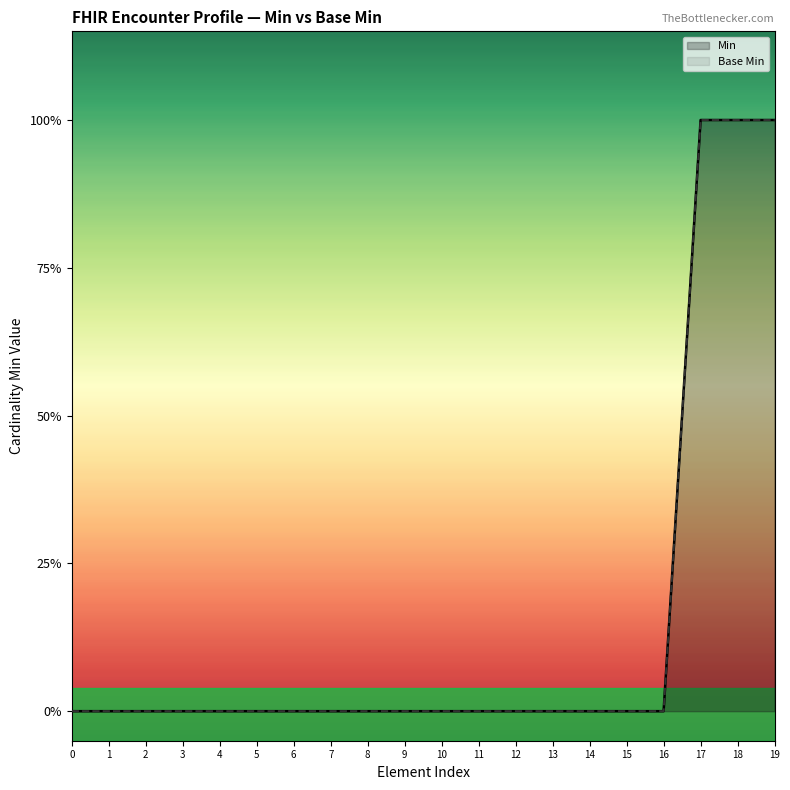

Is it true that Base Min equals 1 at 19?

False